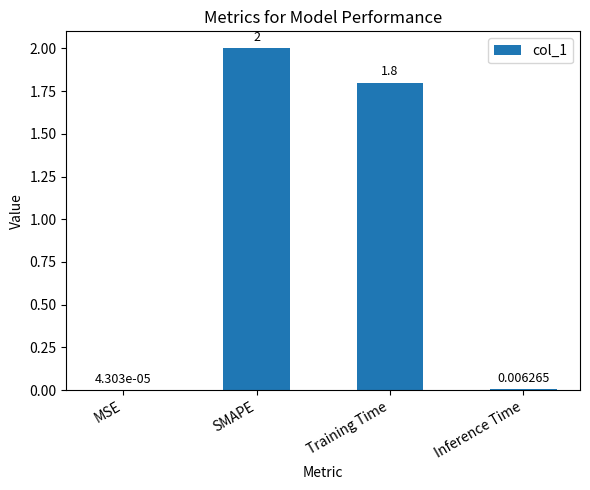

Where does the data first go above 1?

SMAPE